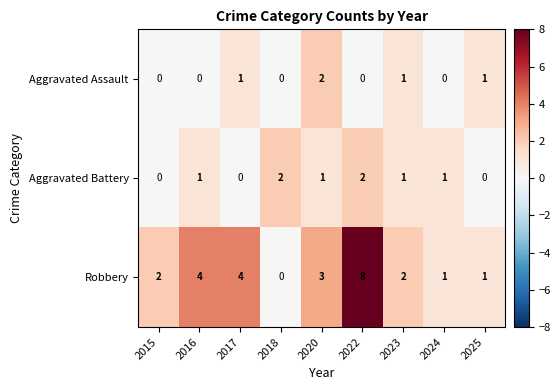

Read the Robbery value at 2020.

3